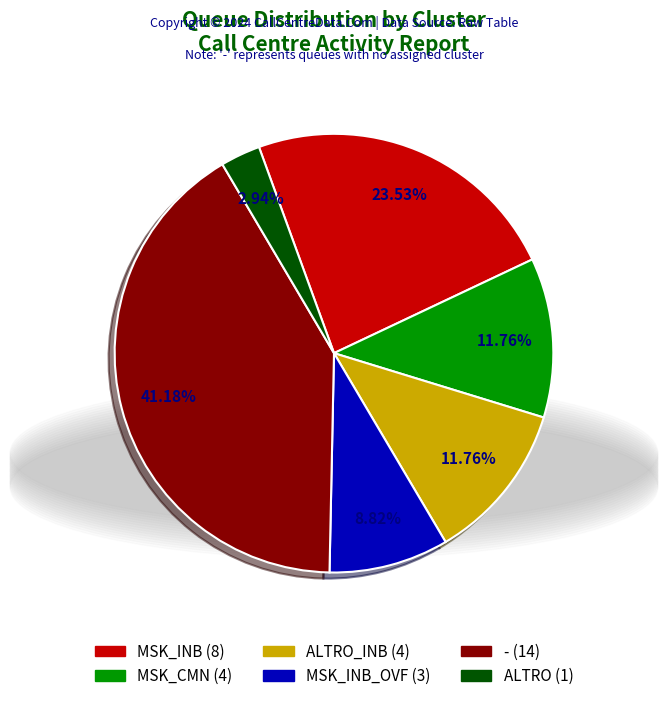

Does any single category account for the majority?

No